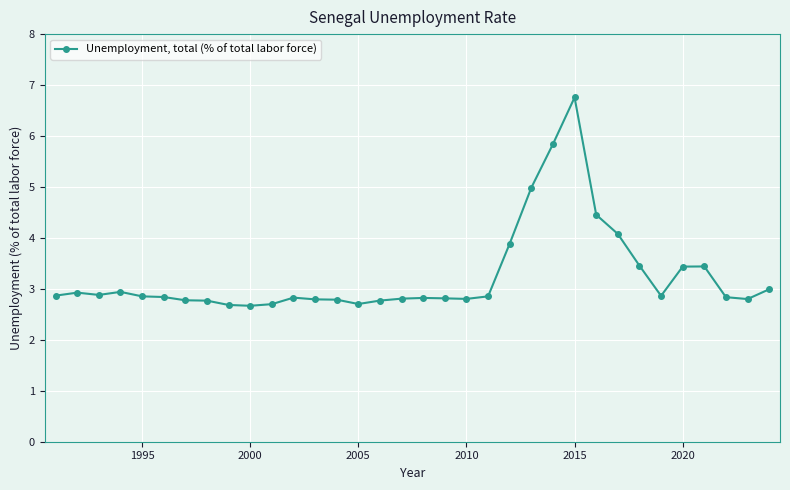

What is the average value?

3.3